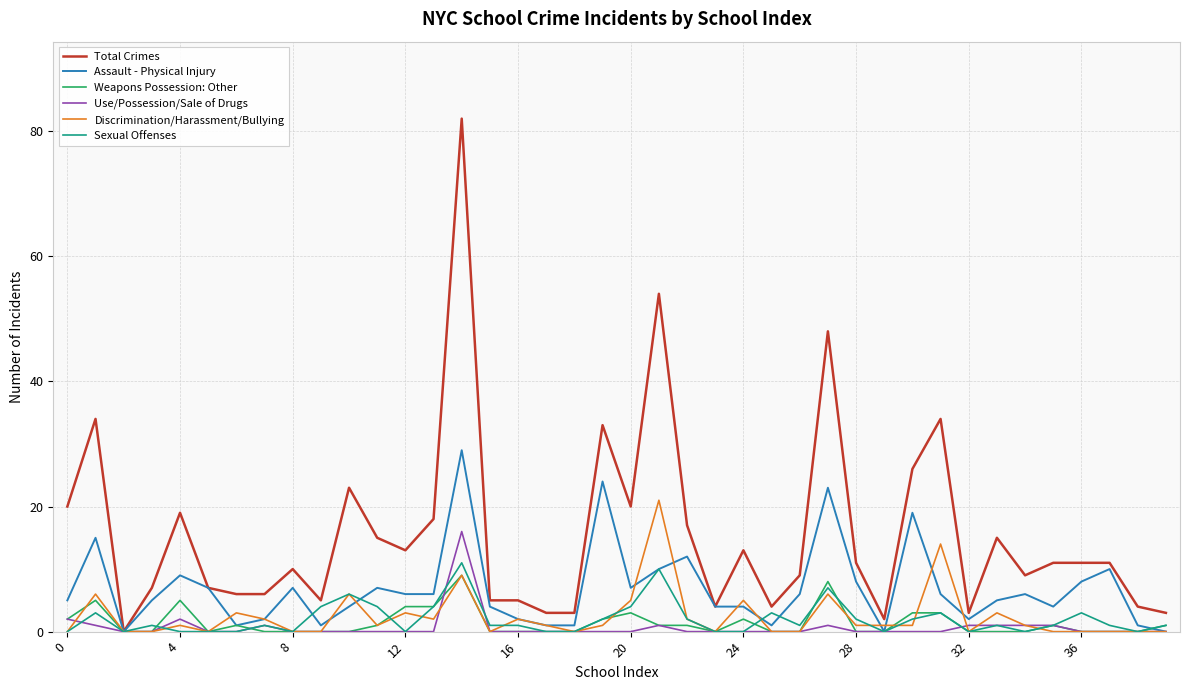

What is the difference between the maximum and minimum values in the Total Crimes series?

82